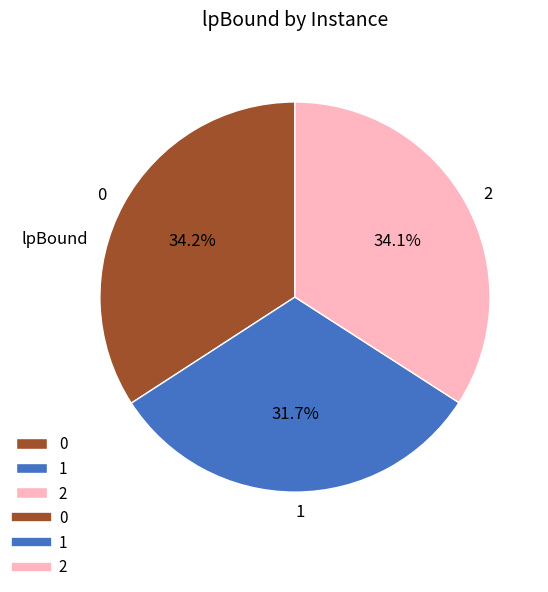

Does 2 represent more than half of the total?

No